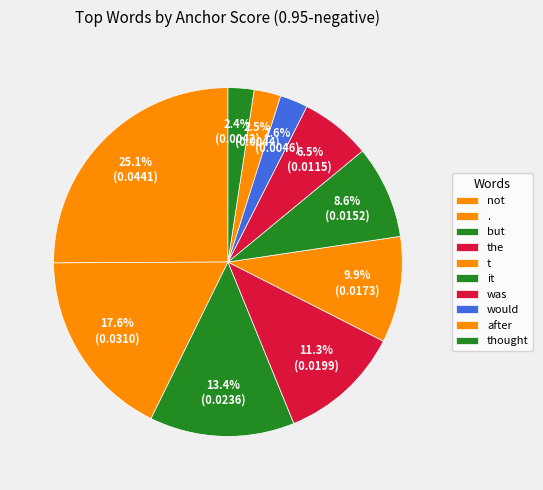

Combined, what portion of the pie is but and t?

23.3%